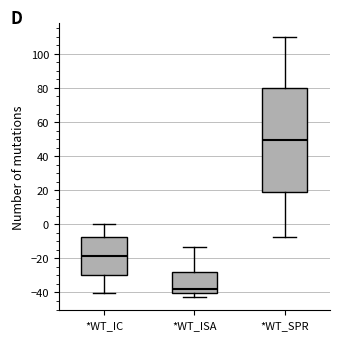

Where does the upper whisker of the box for *WT_IC end on the y-axis? The values are not printed on the chart, so give them approximately, as read against the axis.

0